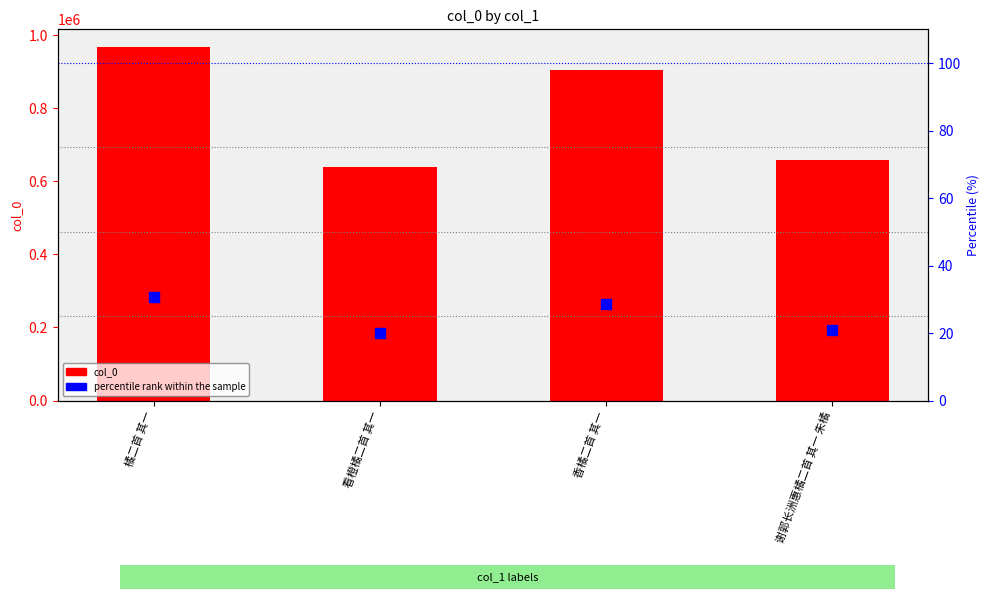

At how many categories does at least one series exceed 784887?

2